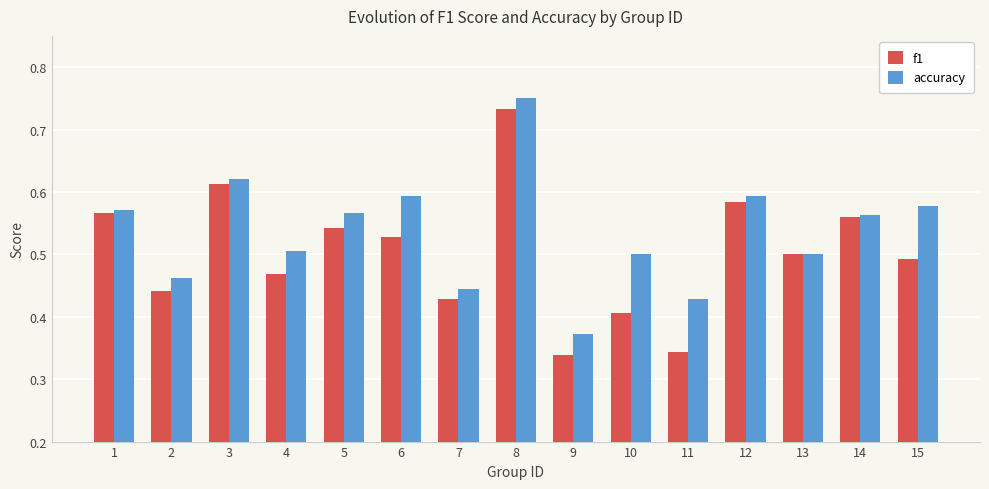

Which series has the largest range (max minus min)?

f1